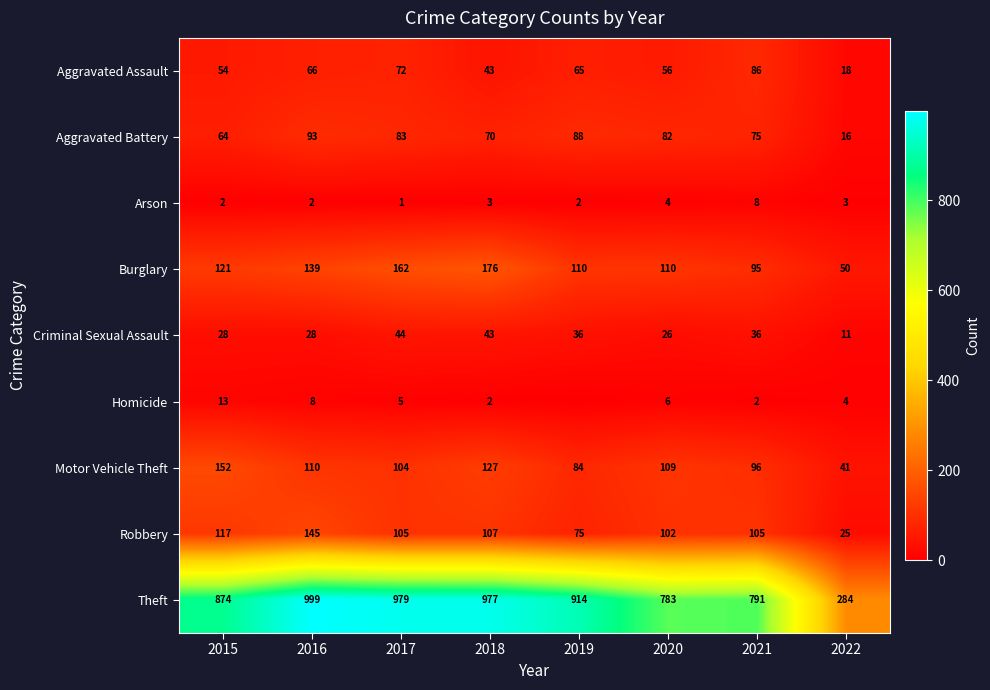

At how many categories does at least one series exceed 256?

8